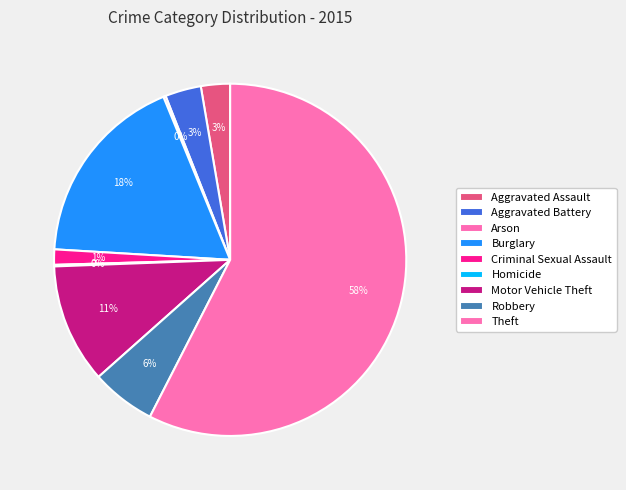

True or false: Theft accounts for 44% of the total.

False